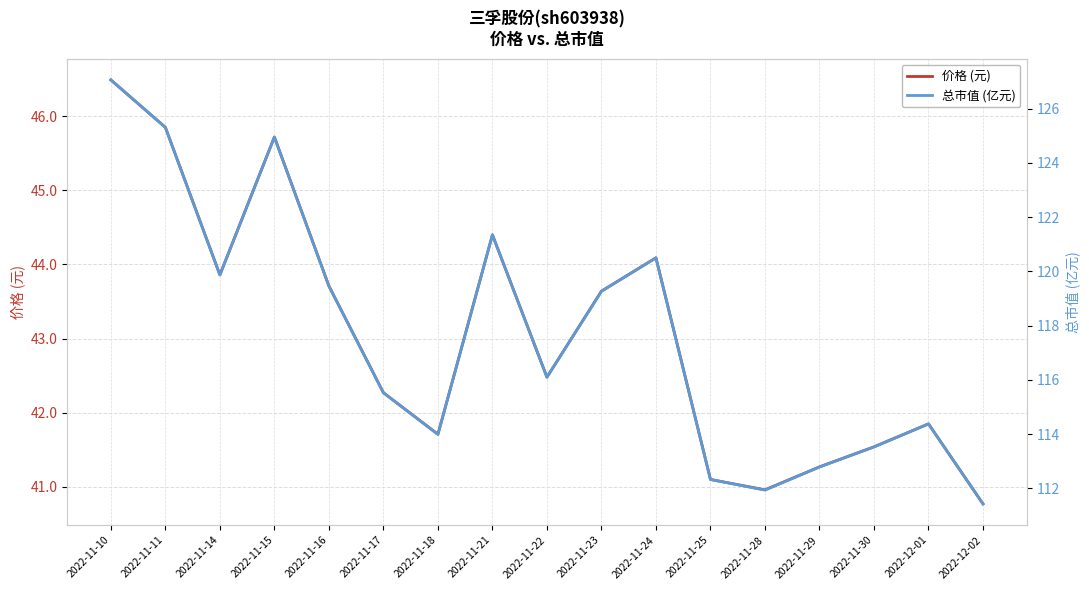

Which has a higher value, 2022-11-16 or 2022-12-02?

2022-11-16